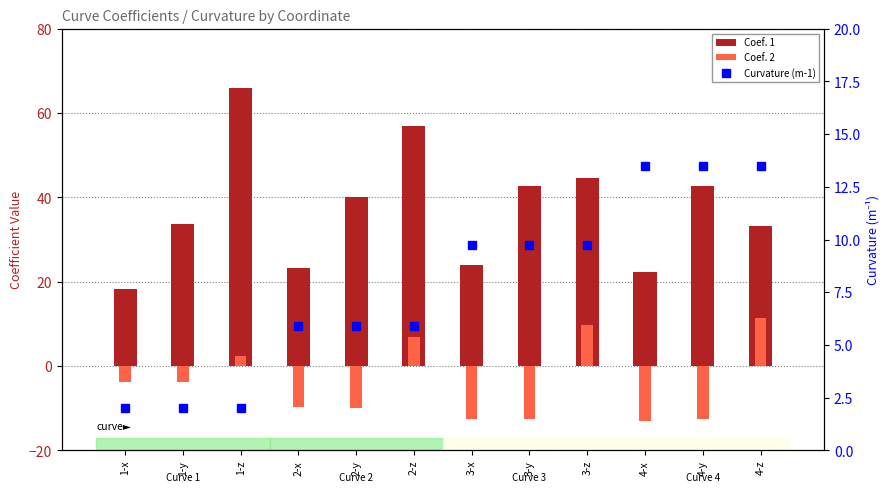

Count the number of categories in the chart.

12